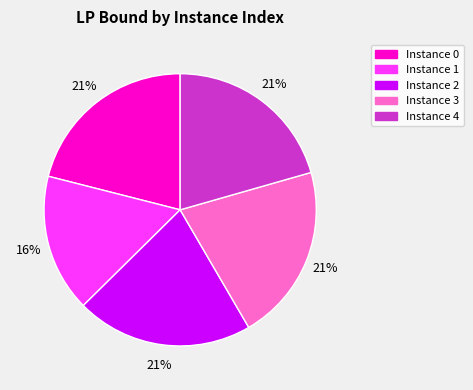

Count the number of slices in the pie.

5